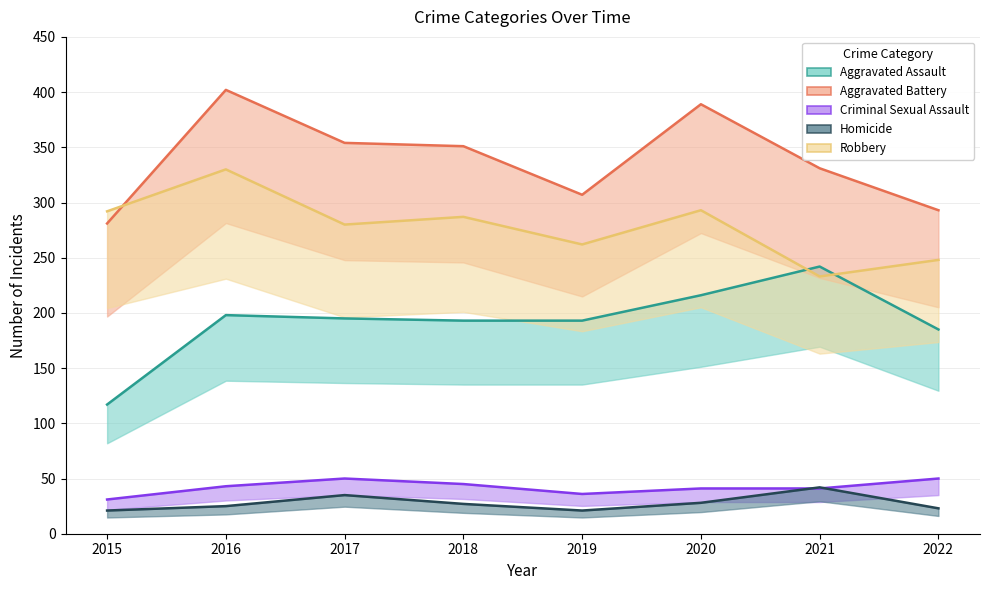

True or false: Homicide has more than 2 interior local peaks.

False